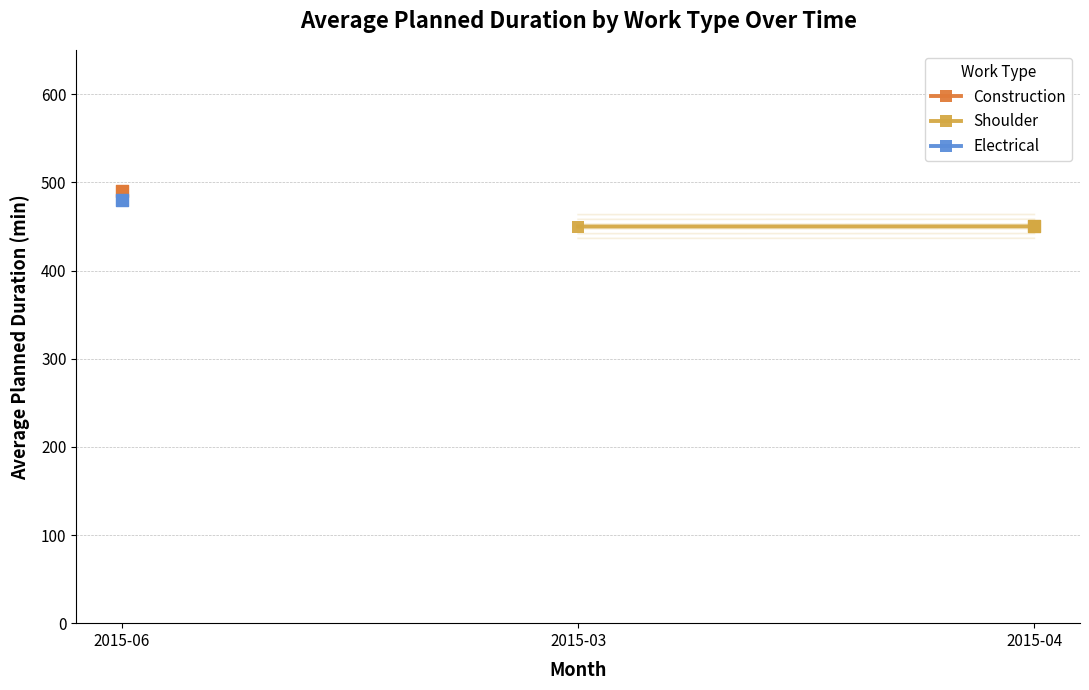

Between 2015-03 and 2015-04, which is larger?

2015-04